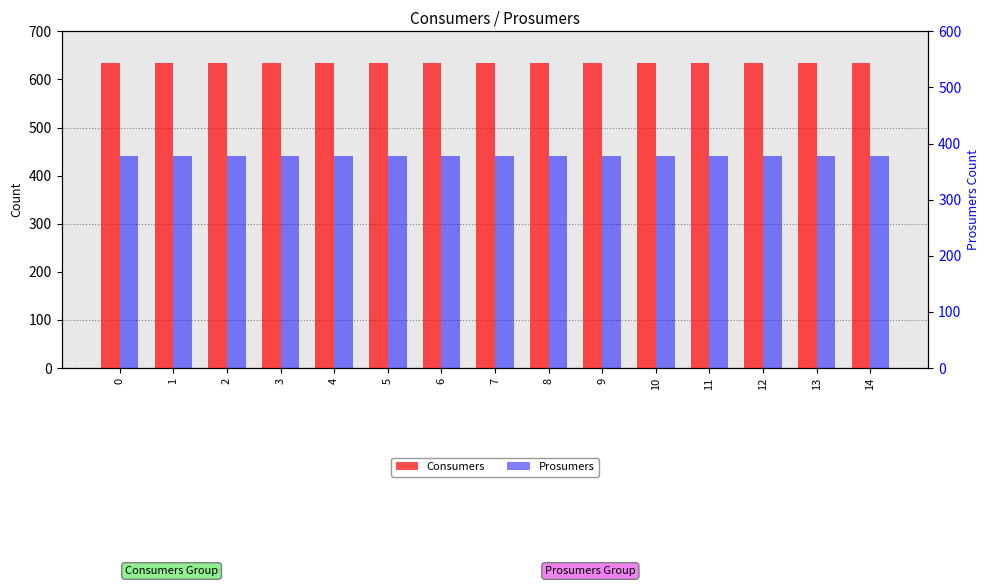

What is the total value across all series at 9?

1075